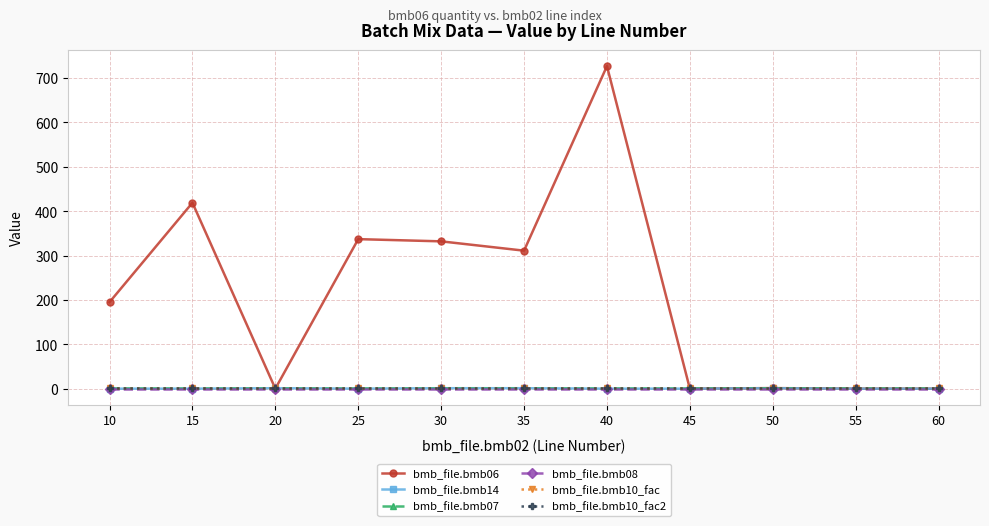

Is this an area chart (filled region under the line)?

No